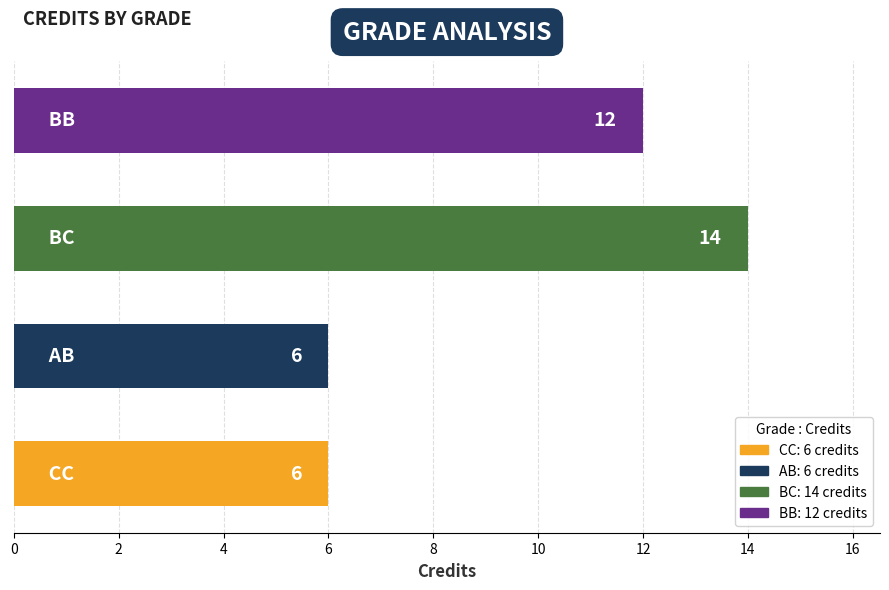

How many values are between 6 and 14?

4